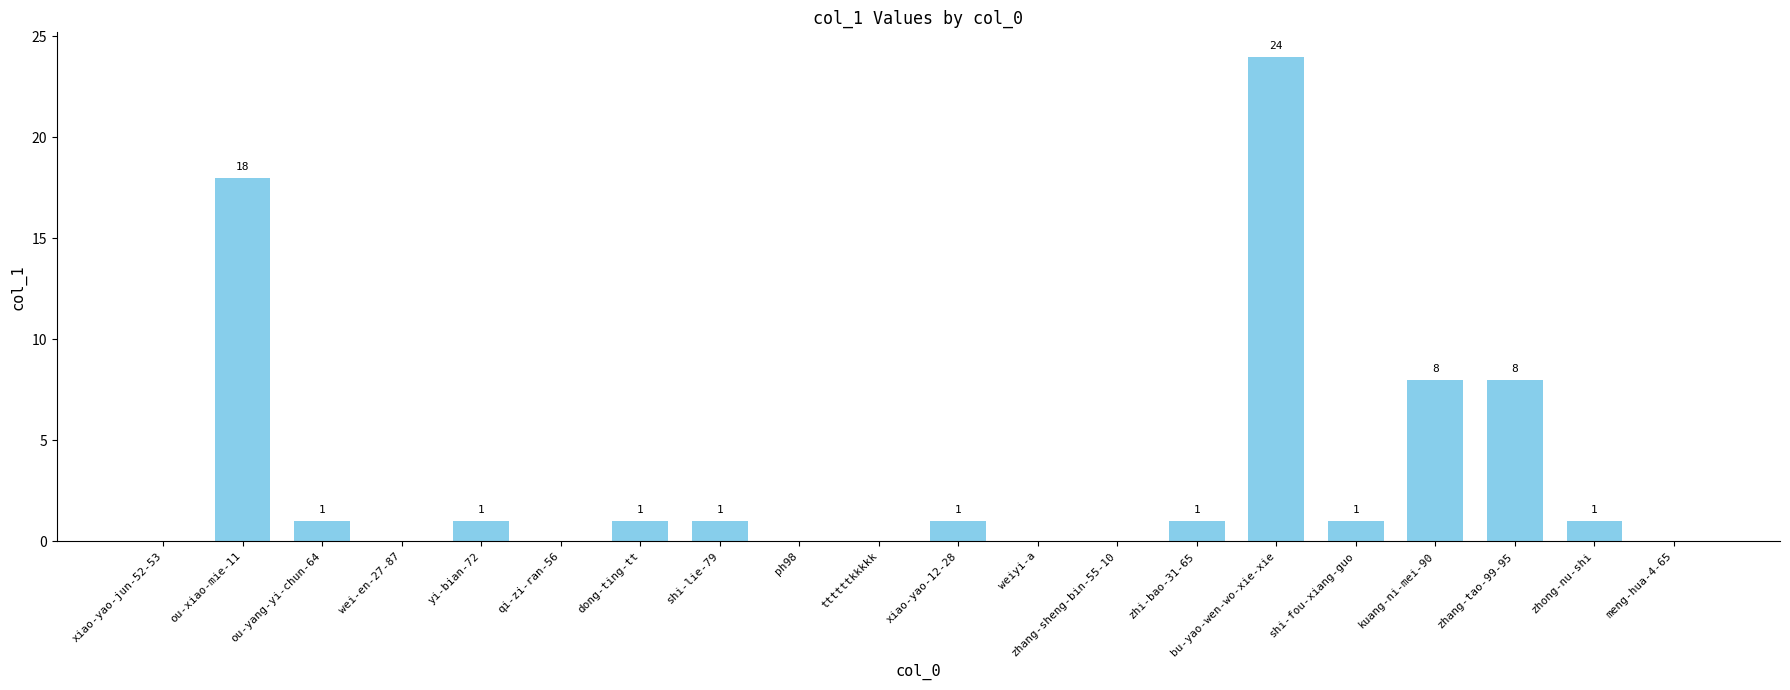

How many series are shown in this chart?

1